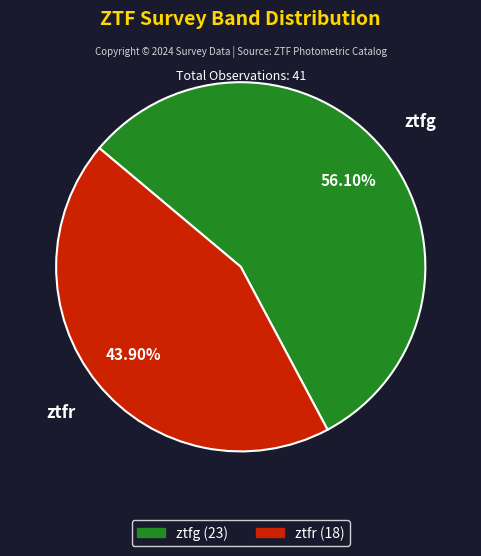

Combined, what portion of the pie is ztfg and ztfr?

100.0%